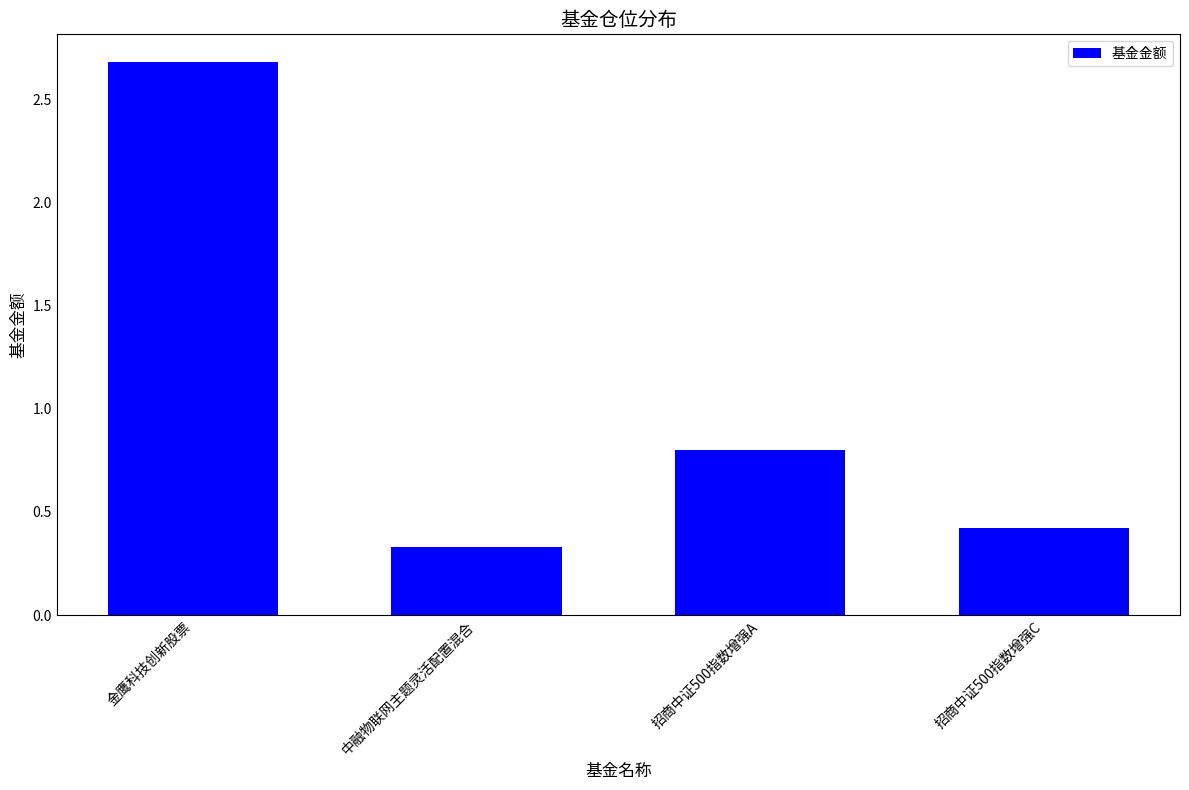

List the labels in order of value, largest first.

金鹰科技创新股票, 招商中证500指数增强A, 招商中证500指数增强C, 中融物联网主题灵活配置混合